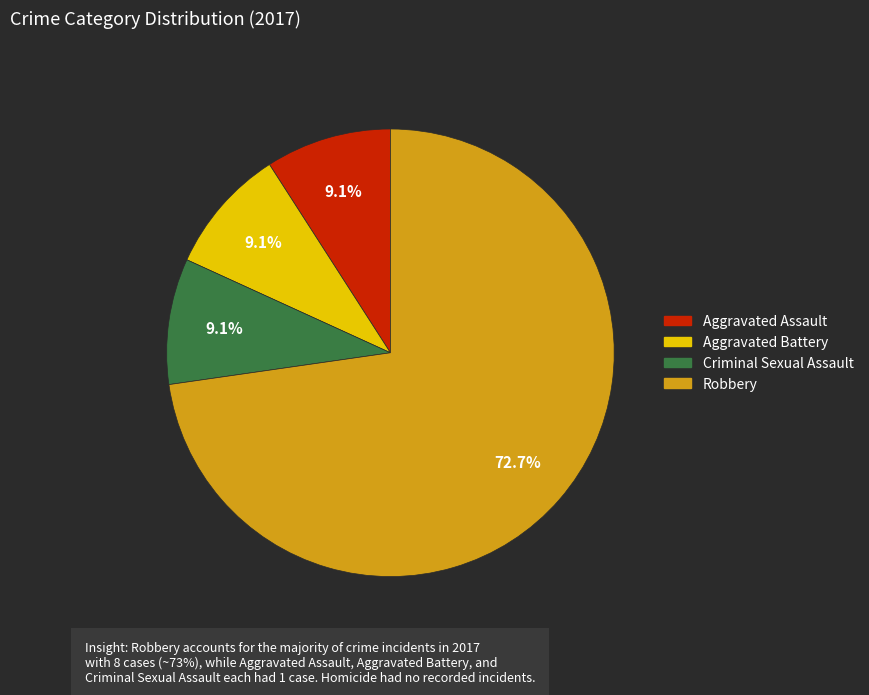

Is there any slice that represents more than half of the pie?

Yes